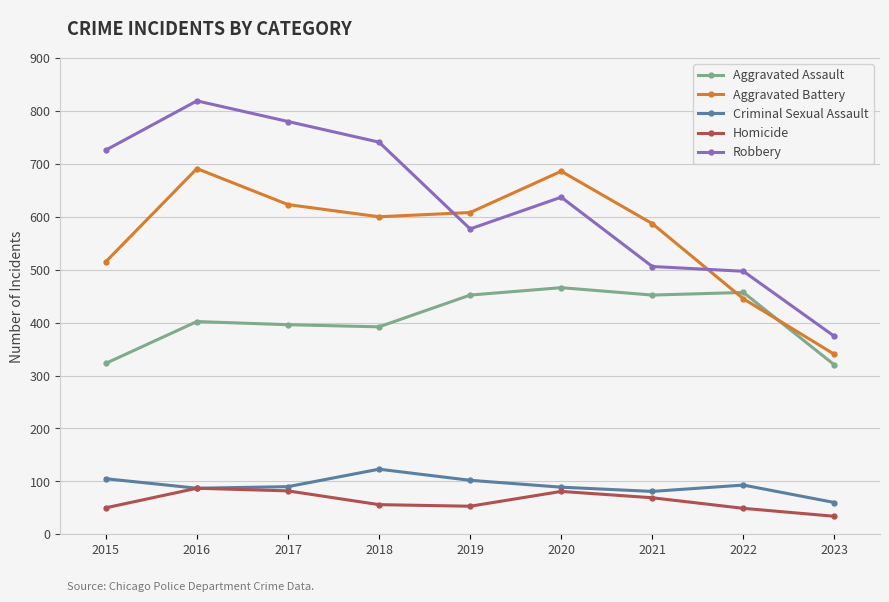

True or false: Robbery and Aggravated Assault cross at least once.

False